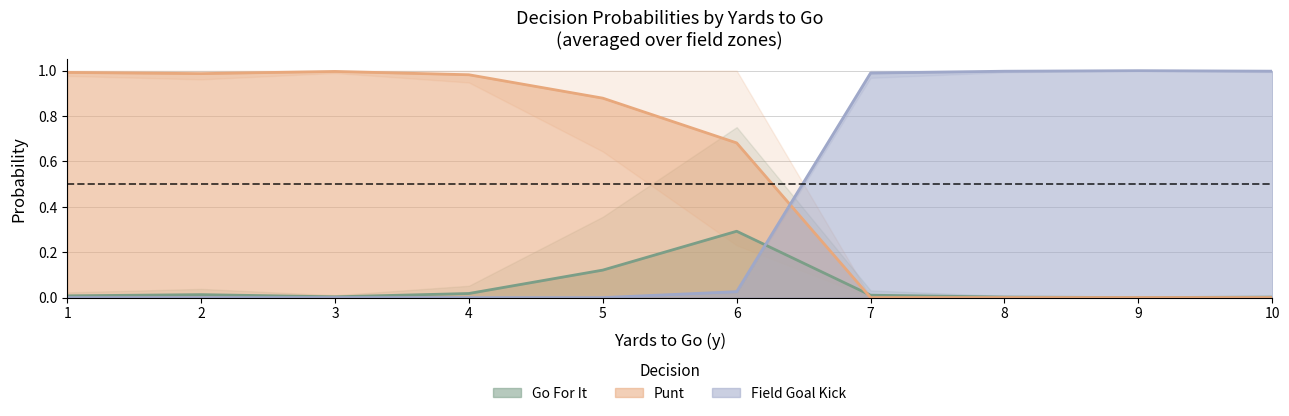

Is the value of kick at 10 greater than the value of gofor at 6?

Yes